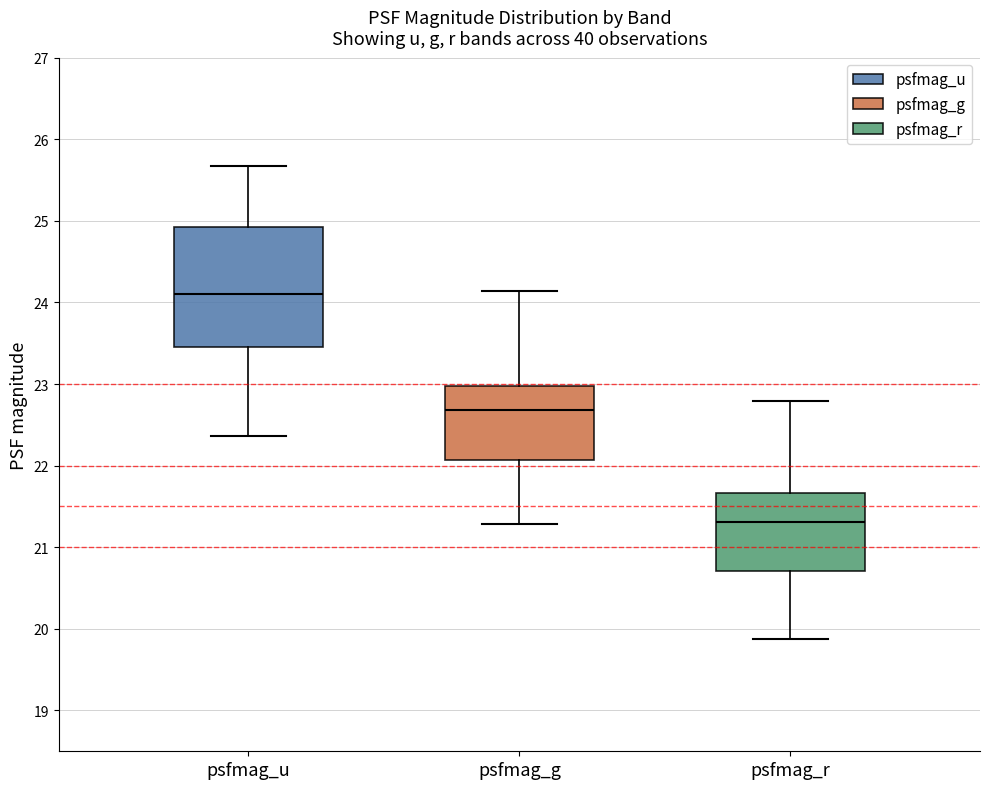

Which box has the lowest median line?

psfmag_r